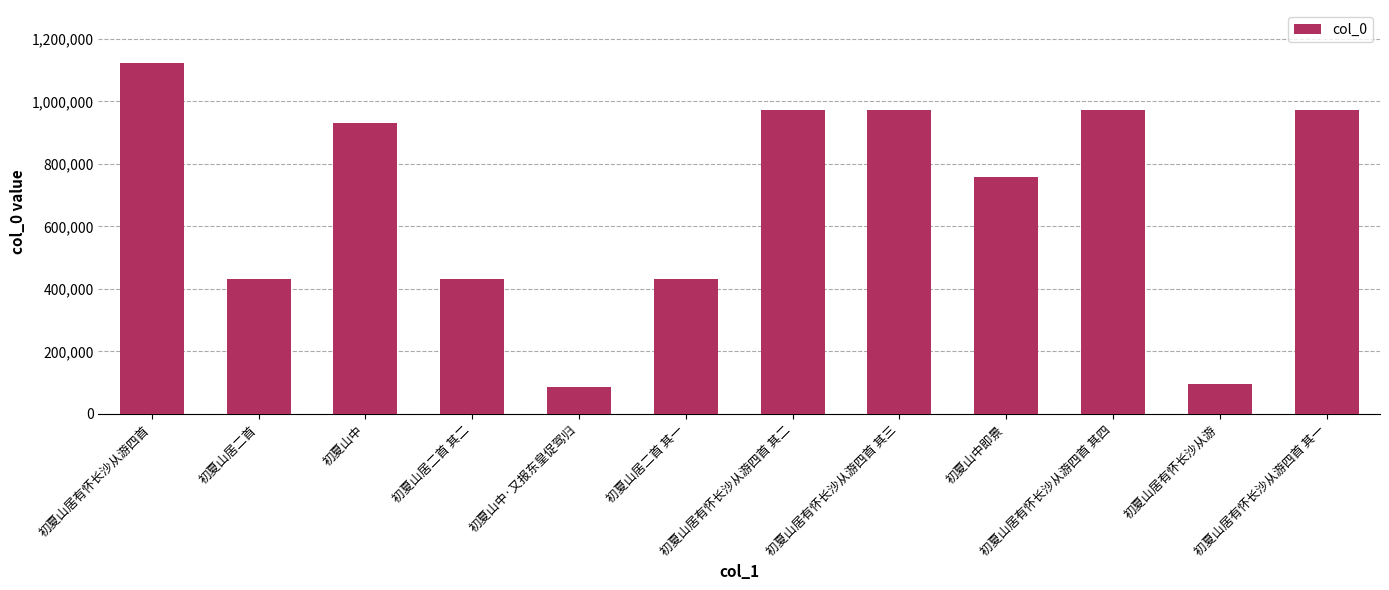

At which label is the value closest to 604069?

初夏山中即景